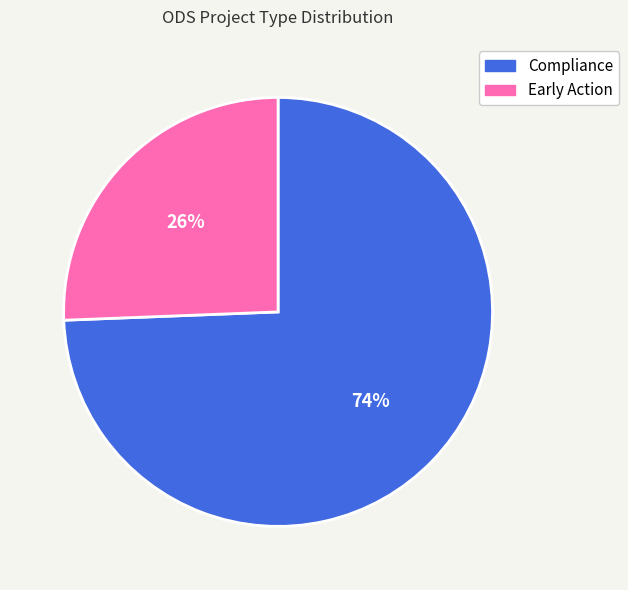

Is Compliance the majority of the pie?

Yes